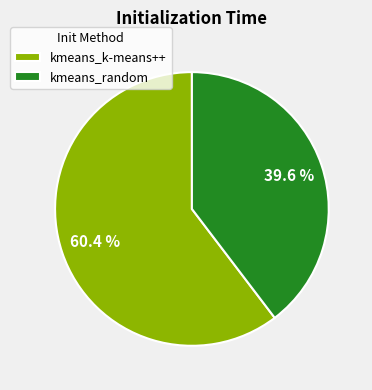

What percentage is NOT represented by kmeans_random?

60.4%